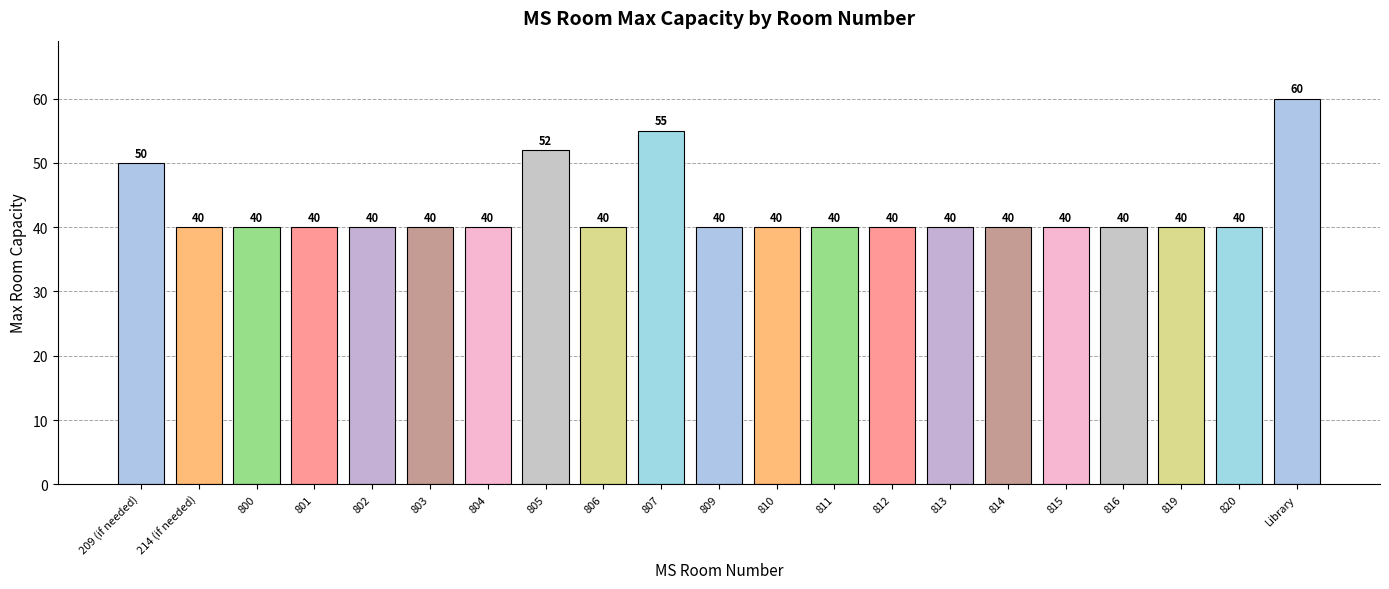

True or false: the data shows 50 at 209 (if needed).

True